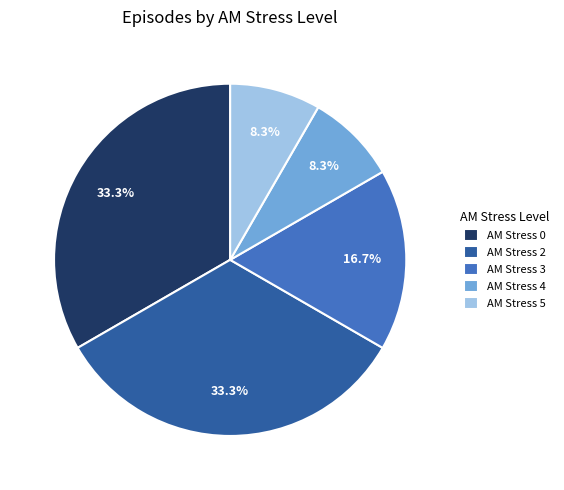

To the nearest percent, what is the combined percentage of AM Stress 2 and AM Stress 4?

42%